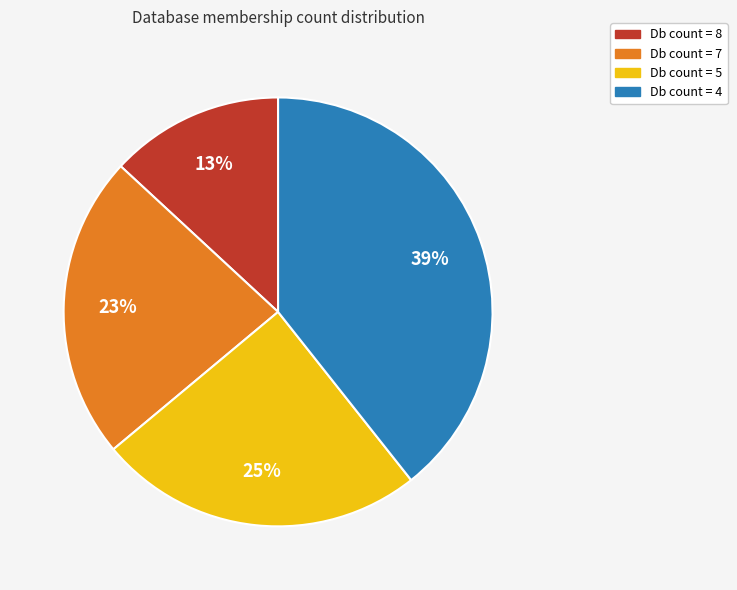

To the nearest percent, what is the difference between the largest and smallest slice percentages?

26%